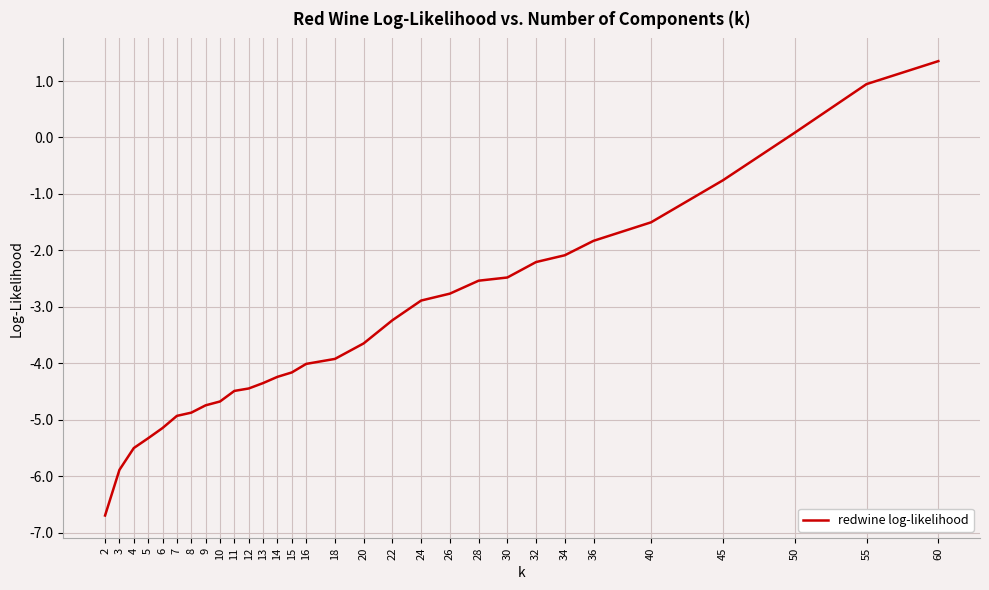

Count the number of data series in this chart.

1